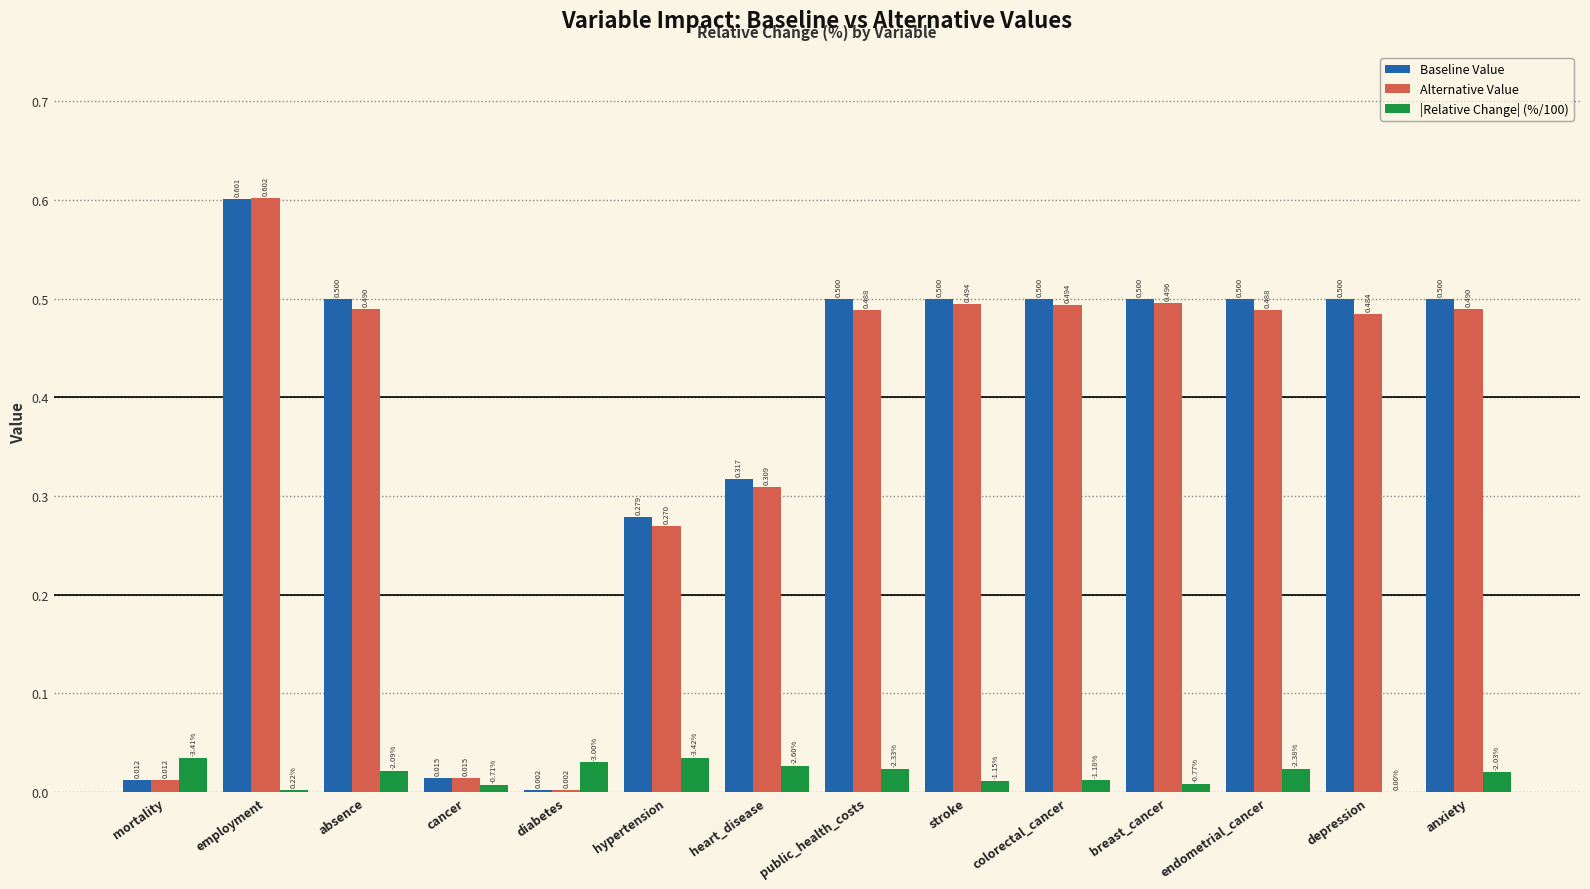

Which series has the largest total across all categories?

Baseline Value